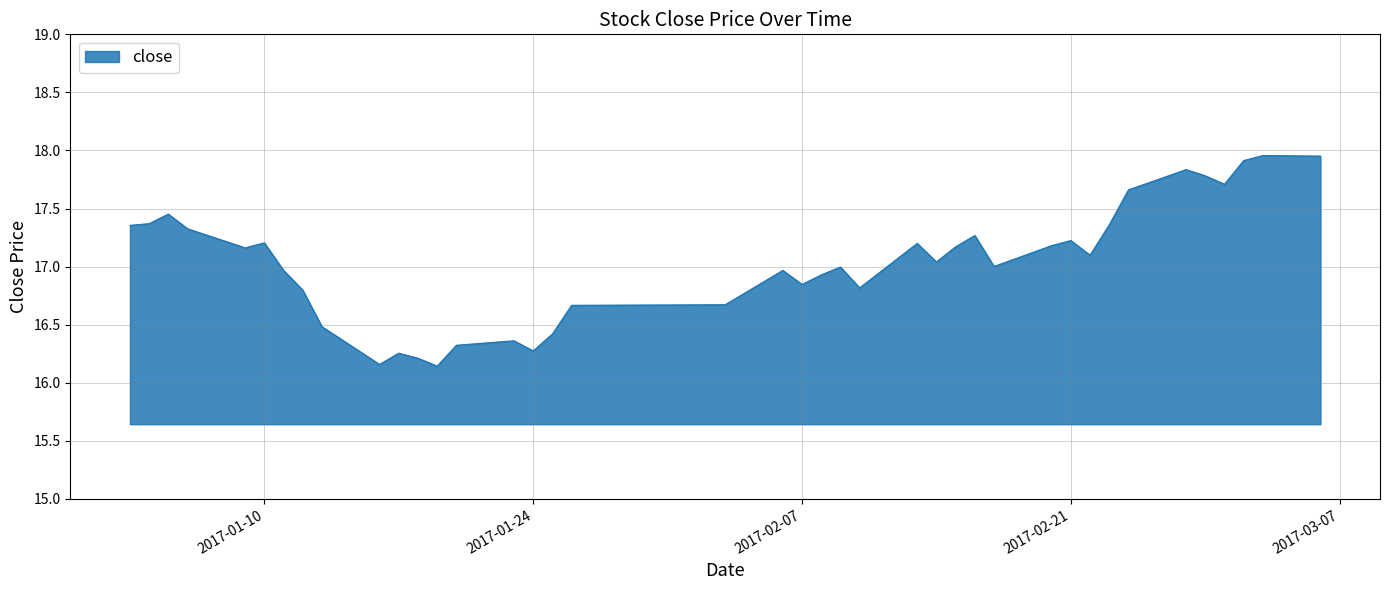

What is the difference between the maximum and minimum values?

1.8